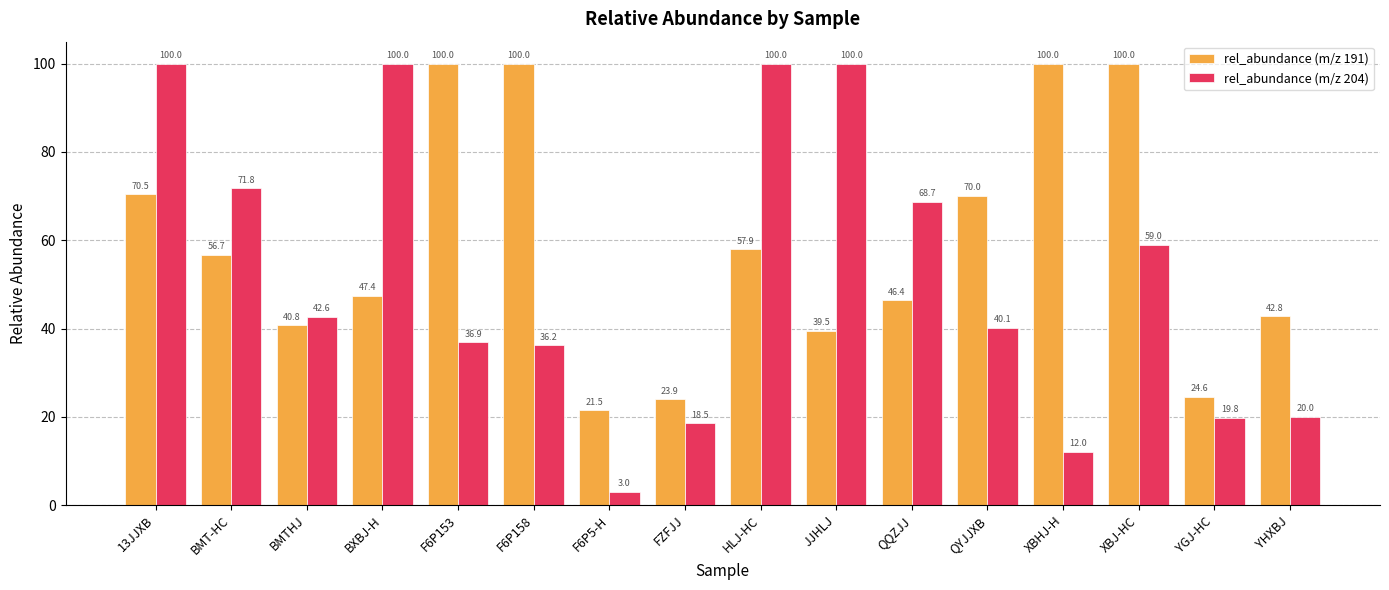

Reading left to right, transcribe all the data shown in this chart.

rel_abundance (m/z 191): 13JJXB=70.5	BMT-HC=56.7	BMTHJ=40.8	BXBJ-H=47.4	F6P153=100.0	F6P158=100.0	F6P5-H=21.5	FZFJJ=23.9	HLJ-HC=57.9	JJHLJ=39.5	QQZJJ=46.4	QYJJXB=70.0	XBHJ-H=100.0	XBJ-HC=100.0	YGJ-HC=24.6	YHXBJ=42.8
rel_abundance (m/z 204): 13JJXB=100.0	BMT-HC=71.8	BMTHJ=42.6	BXBJ-H=100.0	F6P153=36.9	F6P158=36.2	F6P5-H=3.0	FZFJJ=18.5	HLJ-HC=100.0	JJHLJ=100.0	QQZJJ=68.7	QYJJXB=40.1	XBHJ-H=12.0	XBJ-HC=59.0	YGJ-HC=19.8	YHXBJ=20.0